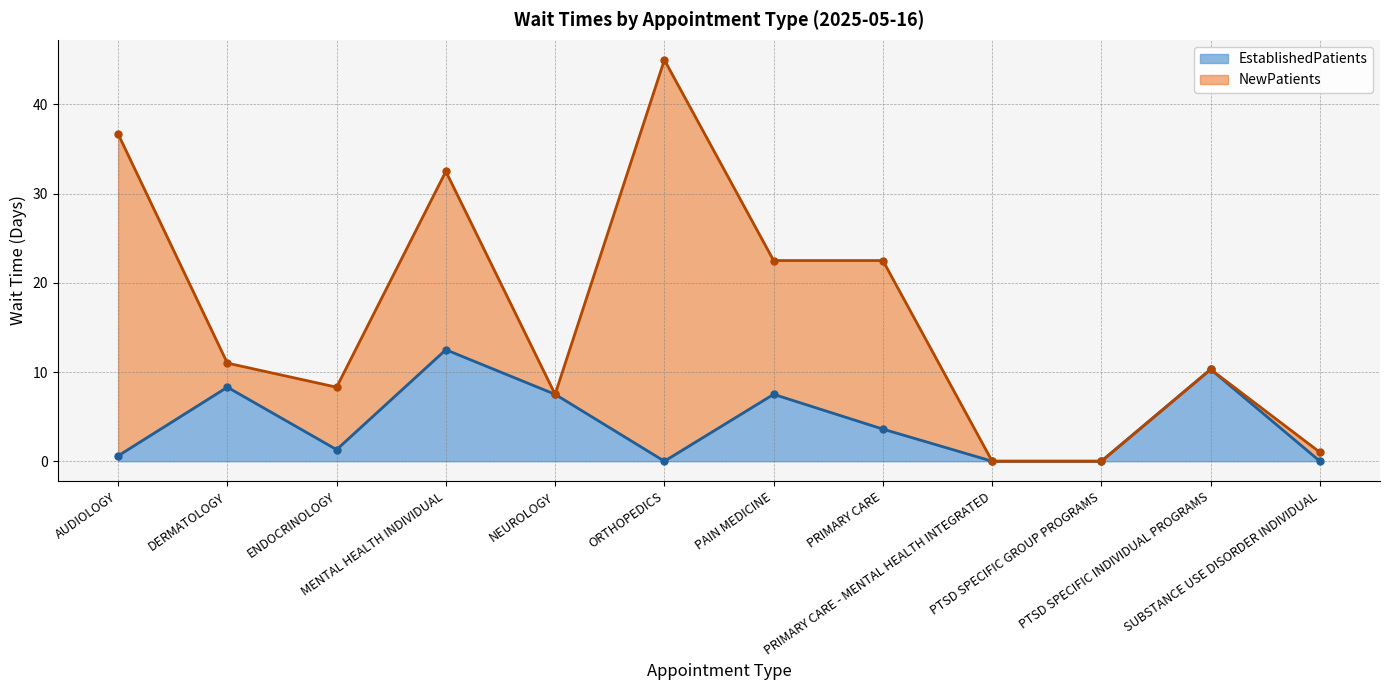

What is the average value?

4.3